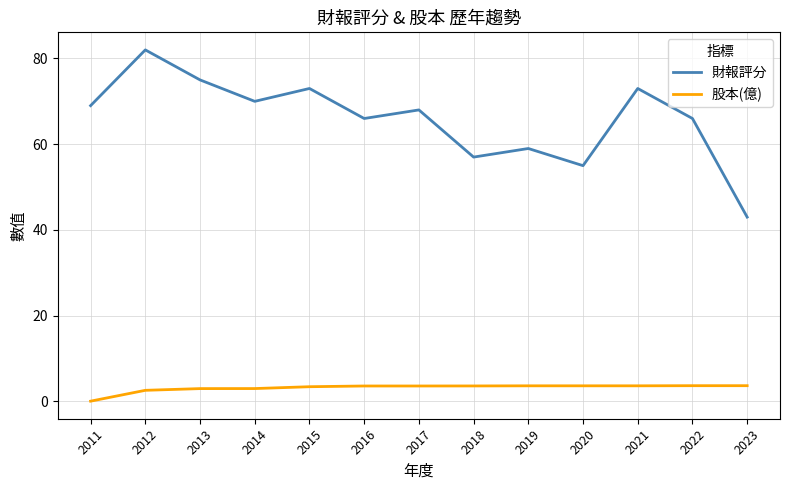

At which label does 股本(億) reach its minimum?

2011